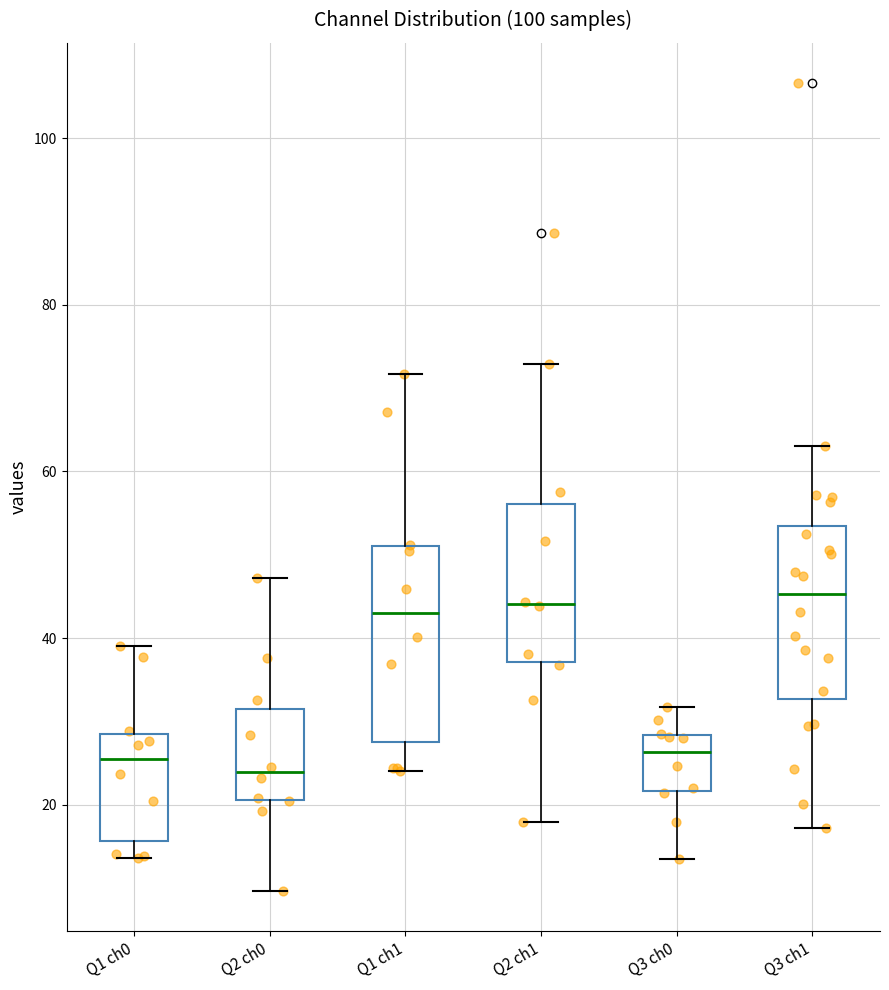

Reading left to right, read every box against the y-axis: the position of its median line, the range the box covers, and the ends of its whiskers. The values are not printed on the chart, so give them approximately, as read against the axis.

Q1 ch0: median 26, box 16 to 28, whiskers 14 to 40
Q2 ch0: median 24, box 20 to 32, whiskers 10 to 48
Q1 ch1: median 42, box 28 to 52, whiskers 24 to 72
Q2 ch1: median 44, box 38 to 56, whiskers 18 to 72
Q3 ch0: median 26, box 22 to 28, whiskers 14 to 32
Q3 ch1: median 46, box 32 to 54, whiskers 18 to 64